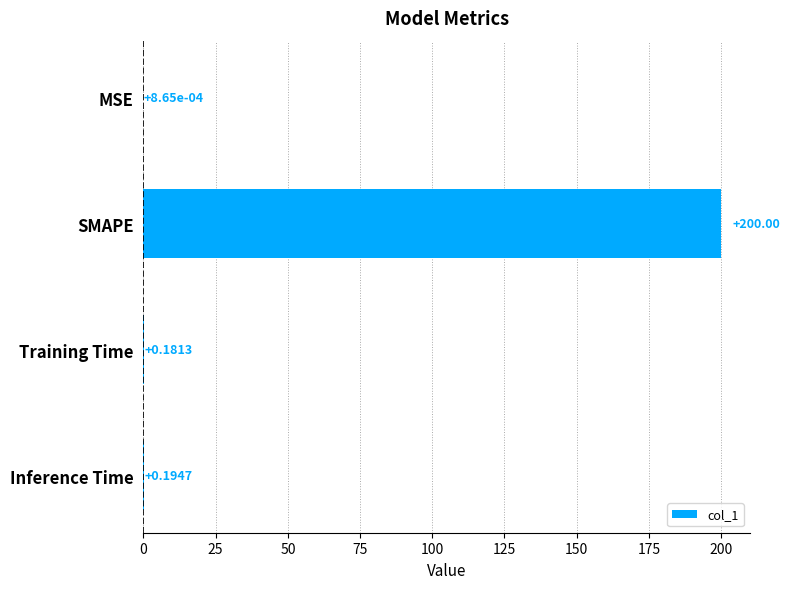

Are the bars horizontal?

Yes